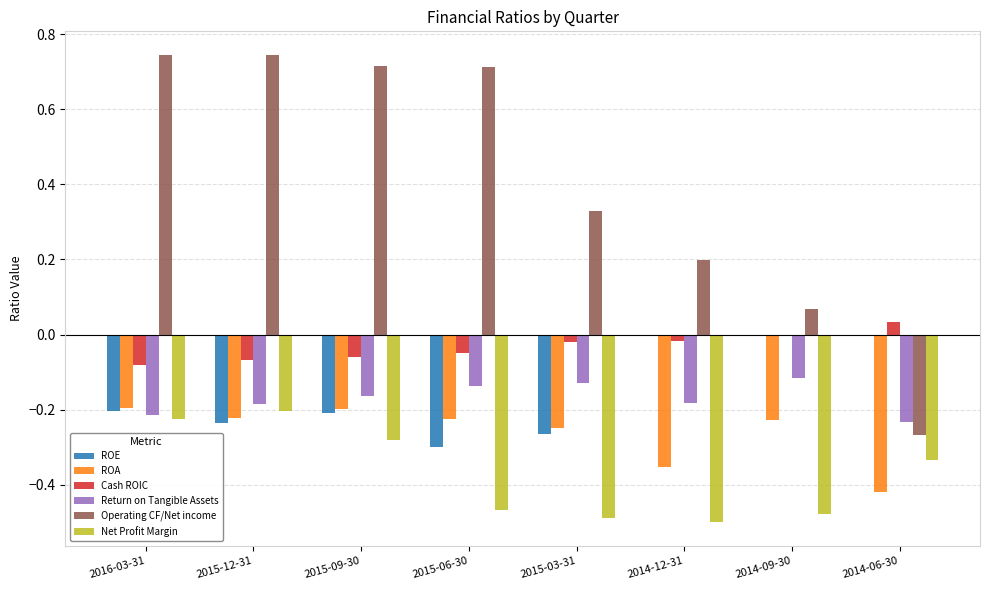

Which series changed the most between 2015-09-30 and 2014-09-30?

Operating CF/Net income